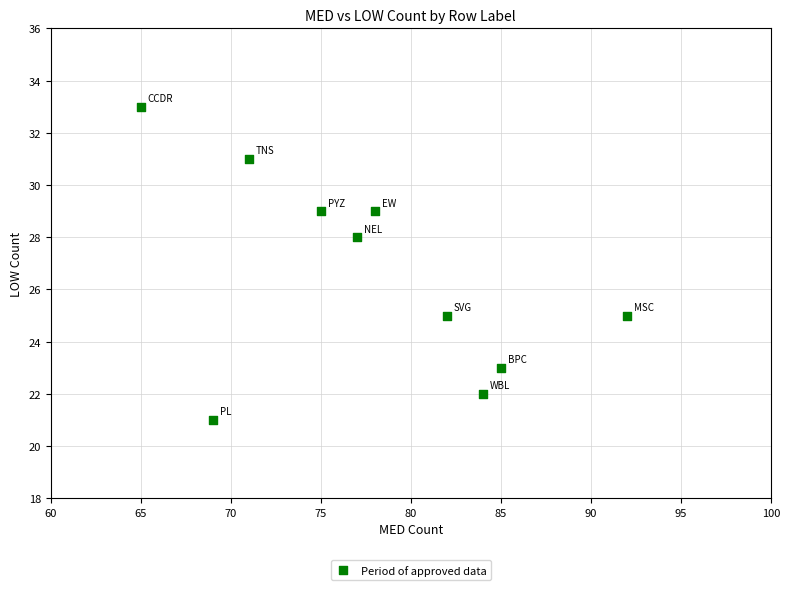

What is the range of Y values (max minus min)?

12